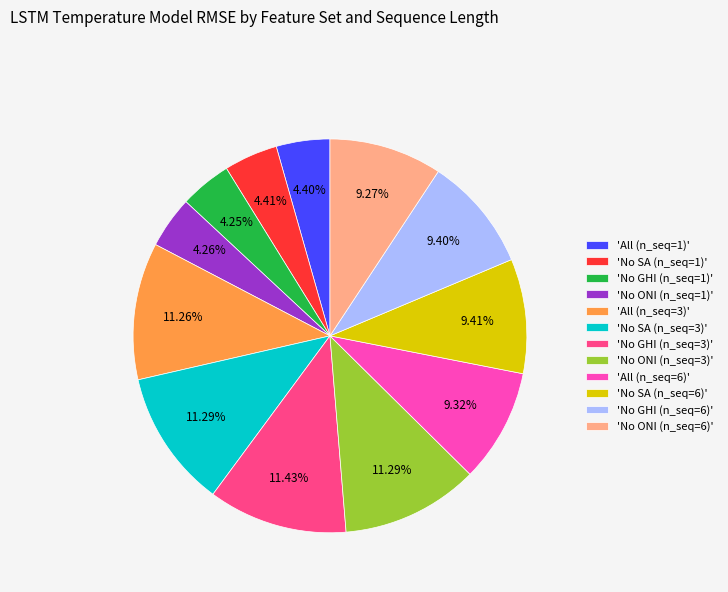

Is there any slice that represents more than half of the pie?

No